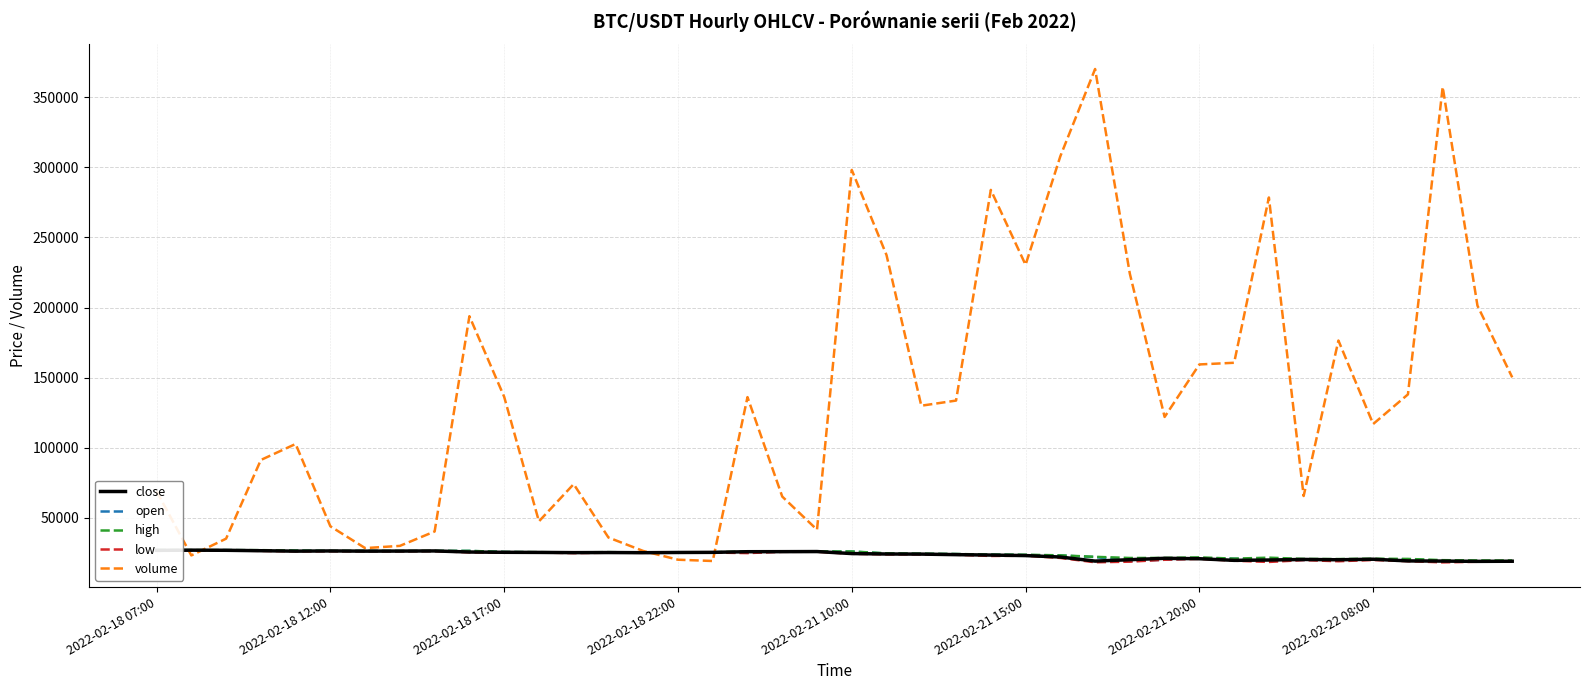

How many lines are shown in the chart?

5